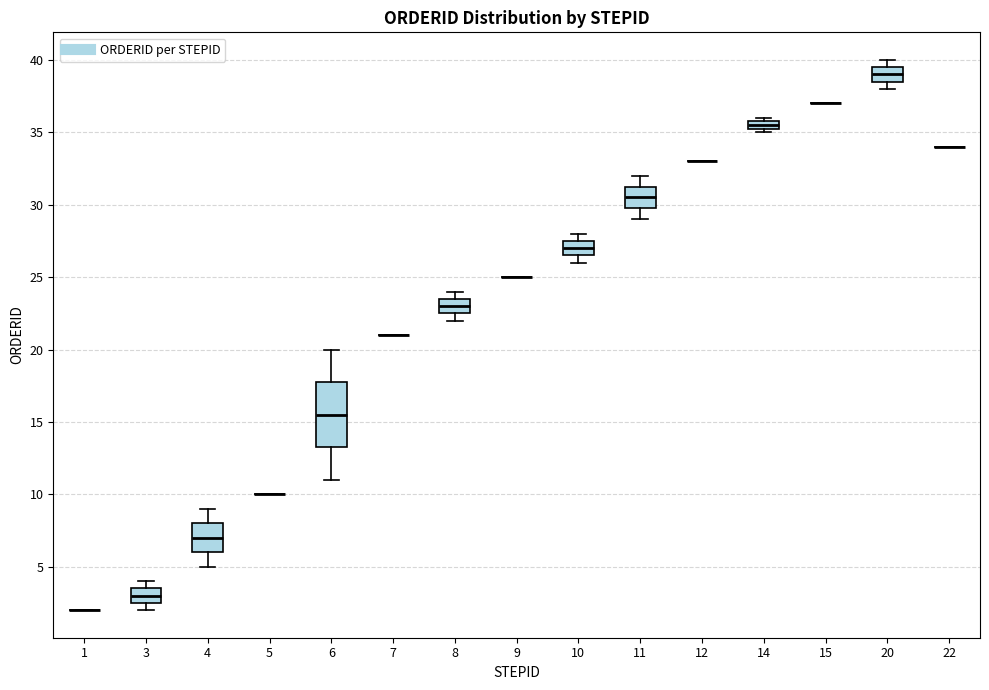

Which box is the tallest, from its lower edge to its upper edge?

6